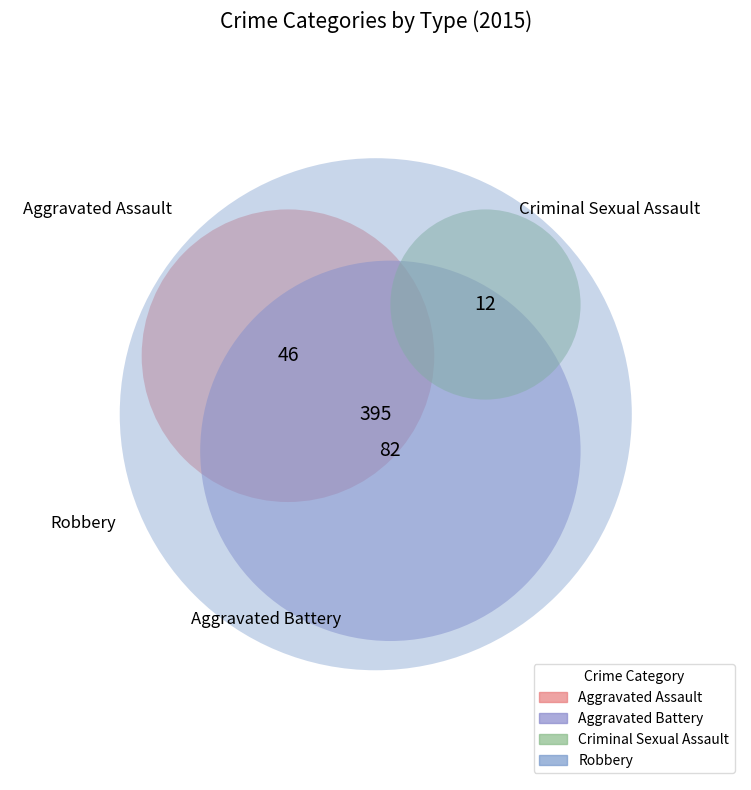

How many slices are in this pie chart?

4